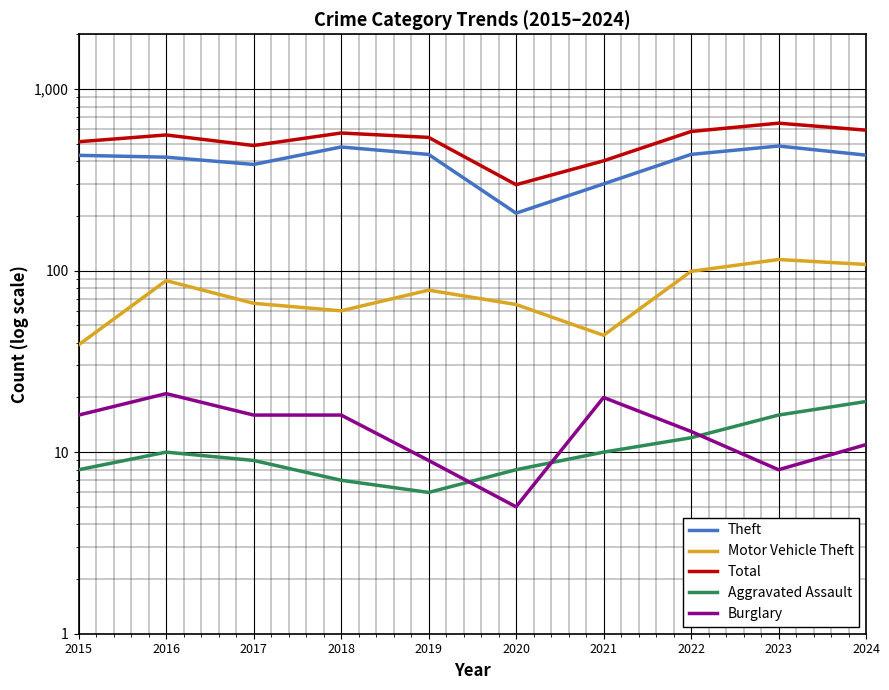

Does the chart display data point markers on the line(s)?

No